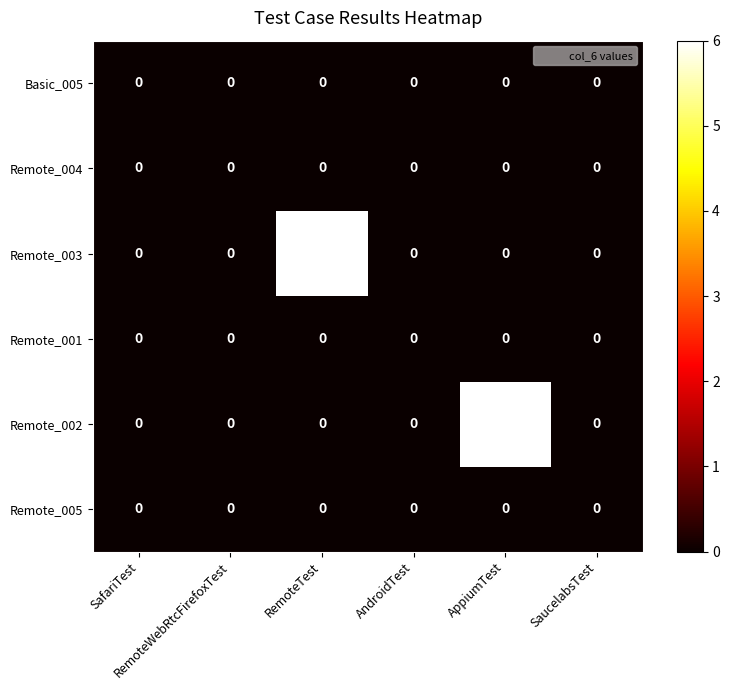

How many categories are shown in the chart?

6